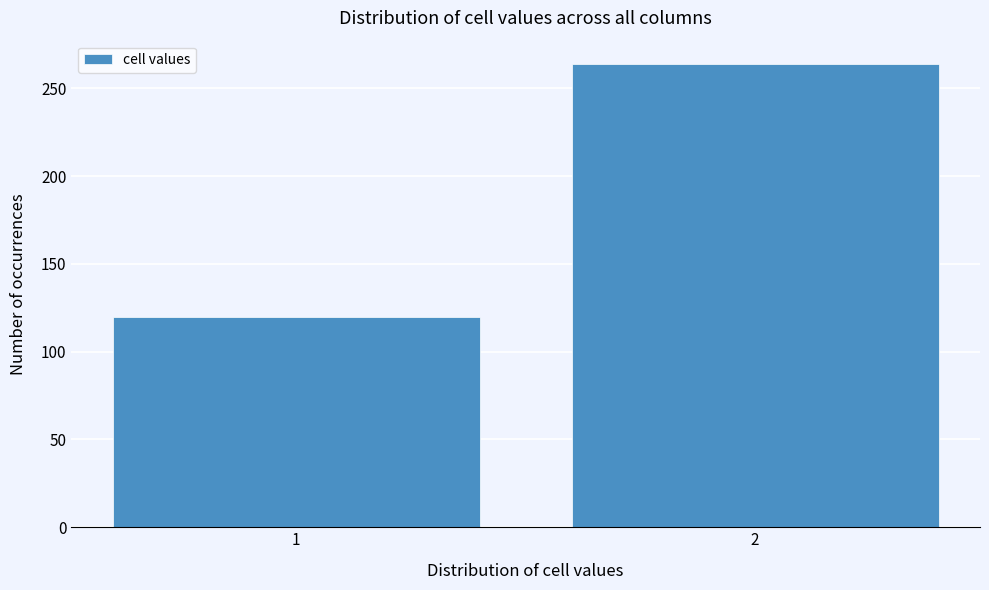

Reading left to right, extract all data points from this chart.

120	264